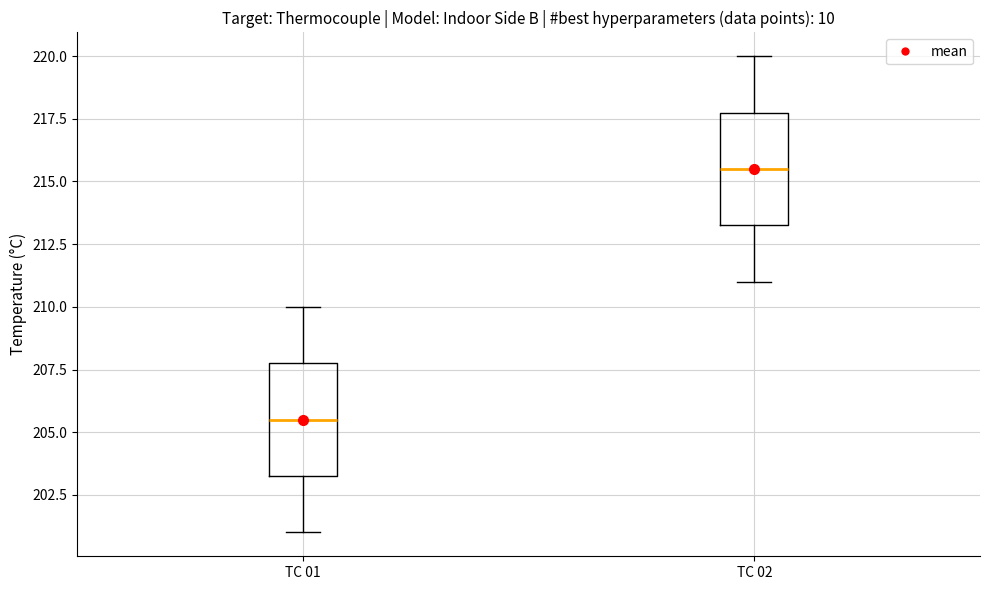

Reading left to right, transcribe this box plot: for each box, give where its median line is, the range the box spans, and where its two whiskers end, as read against the y-axis. The values are not printed on the chart, so give them approximately, as read against the axis.

TC 01: median 205.5, box 203.5 to 208.0, whiskers 201.0 to 210.0
TC 02: median 215.5, box 213.5 to 218.0, whiskers 211.0 to 220.0